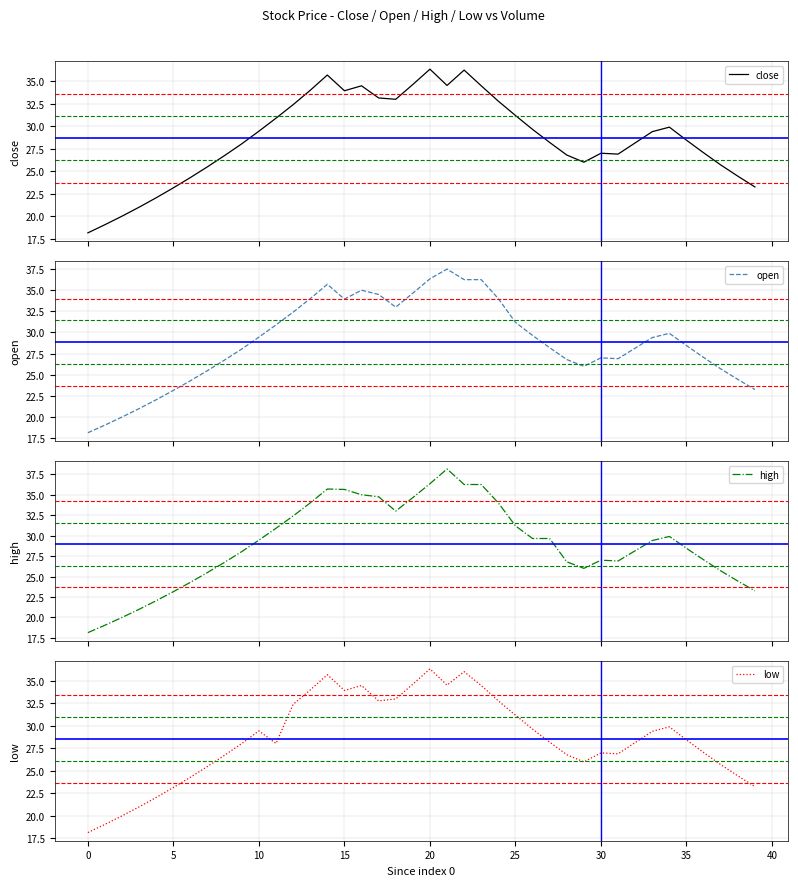

At which category does close reach its first local valley?

15